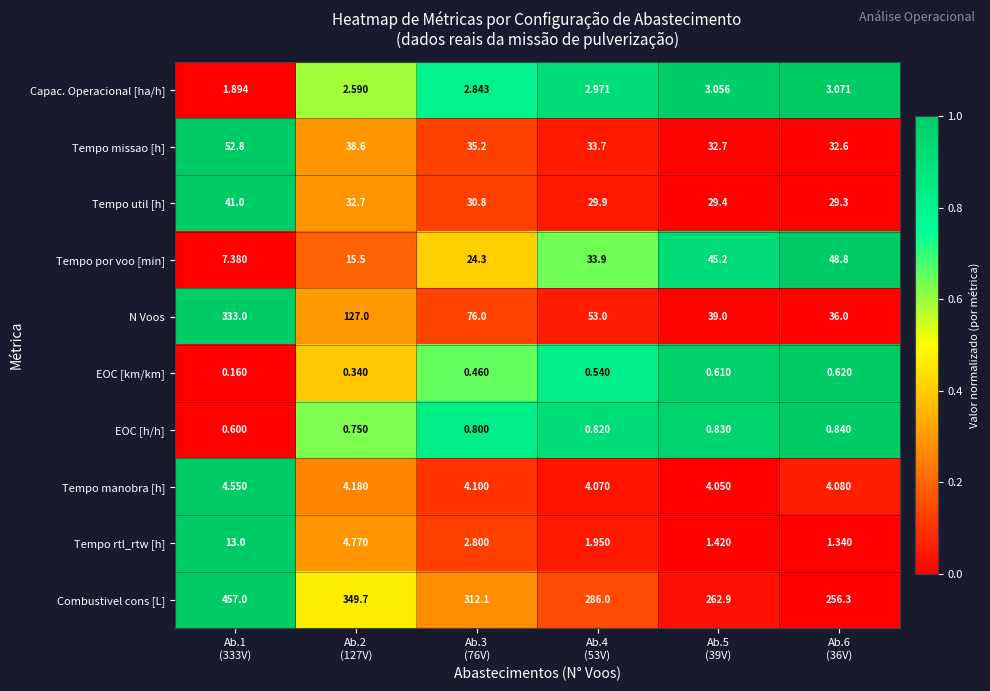

Rank the series at Ab.5
(39V) from highest to lowest value.

Combustivel cons [L], Tempo por voo [min], N Voos, Tempo missao [h], Tempo util [h], Tempo manobra [h], Capac. Operacional [ha/h], Tempo rtl_rtw [h], EOC [h/h], EOC [km/km]